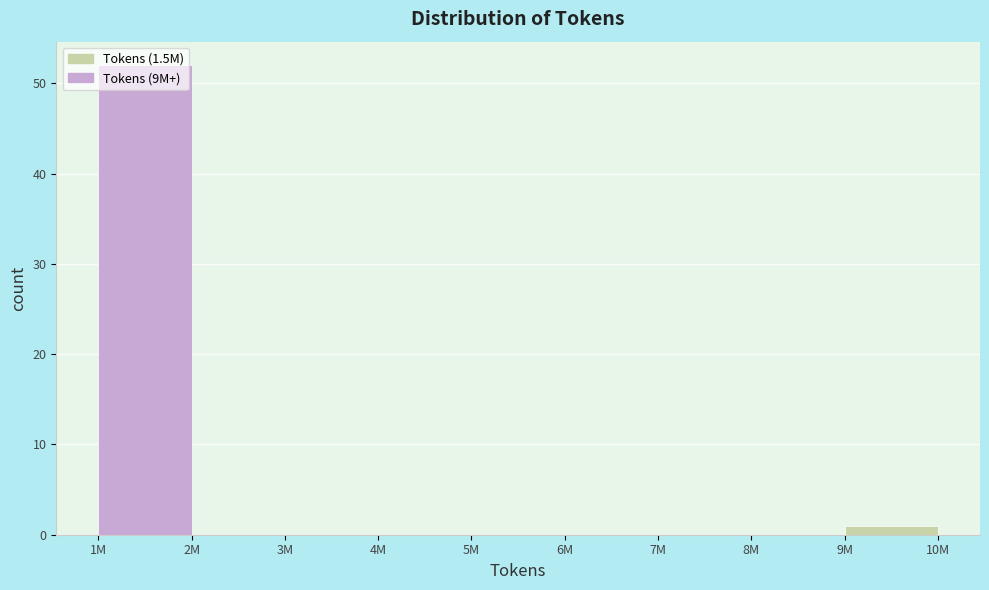

Which category has the highest value across all series?

1M